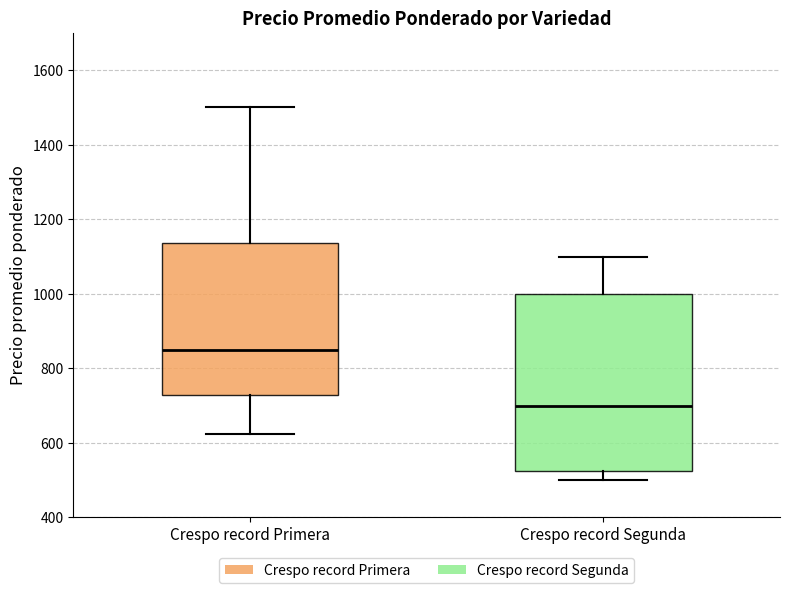

Where does the median line of the box for Crespo record Segunda sit on the y-axis? The values are not printed on the chart, so give them approximately, as read against the axis.

700